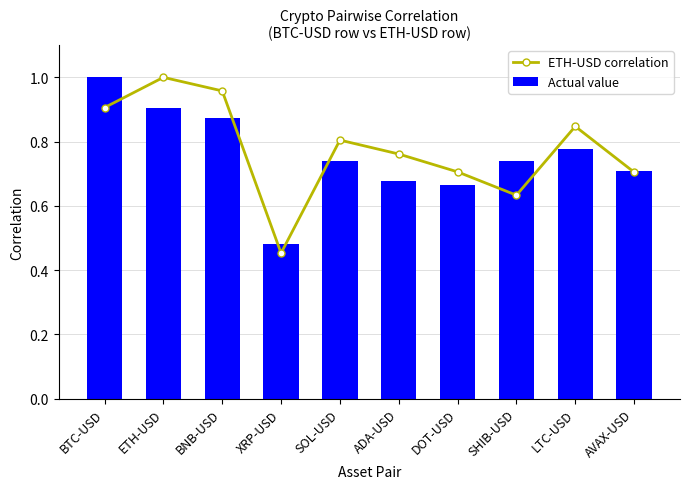

What is the sum of all Actual value values?

7.6